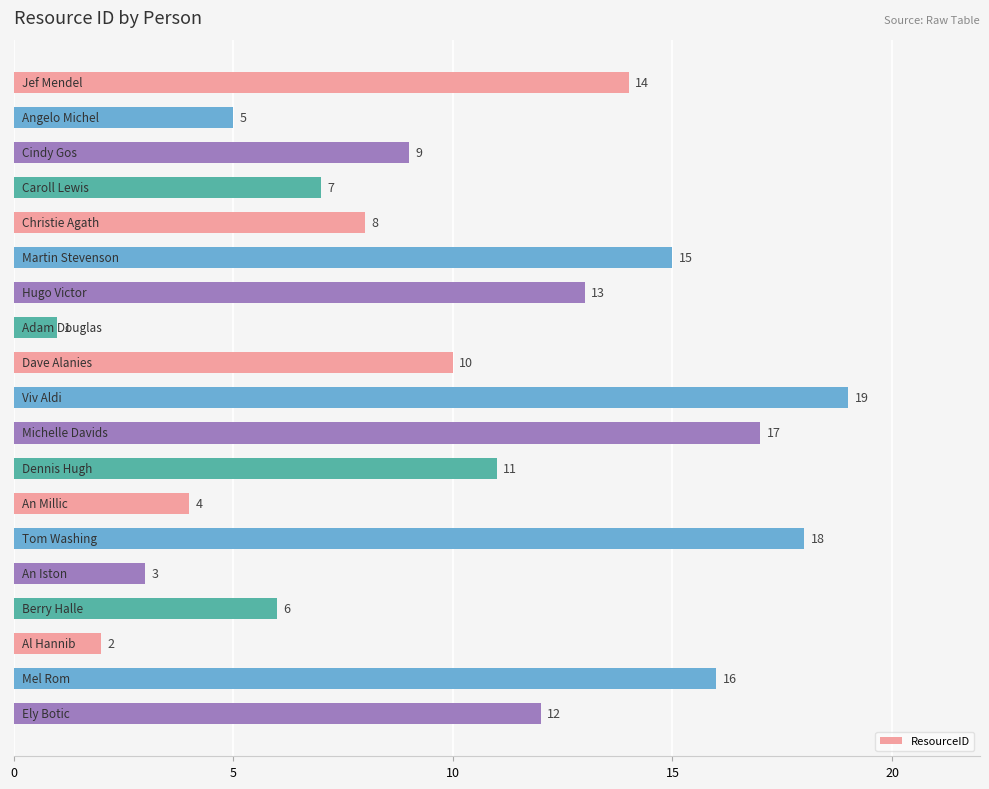

What is the value of the 18th bar from the top?

16